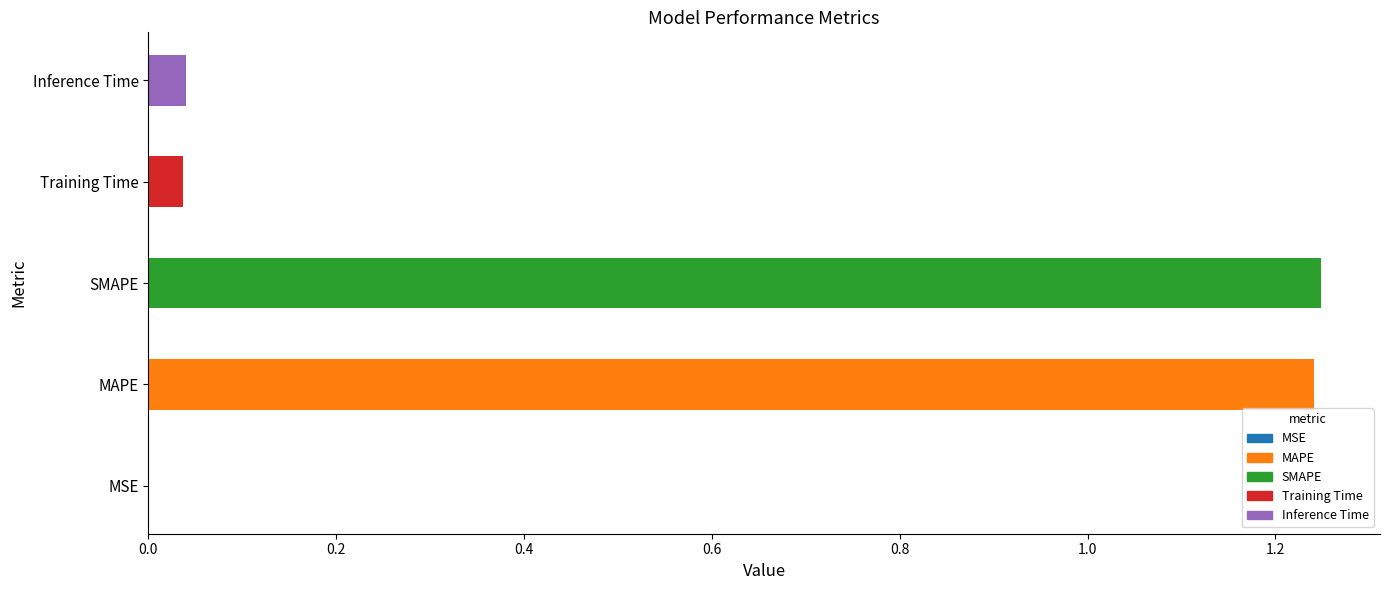

What is the sum of the values at Training Time and MAPE?

1.3